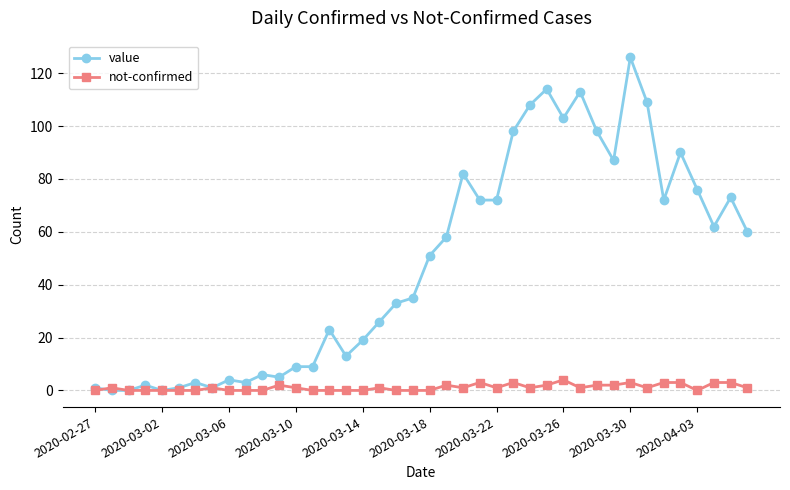

Does the chart have visible grid lines?

Yes